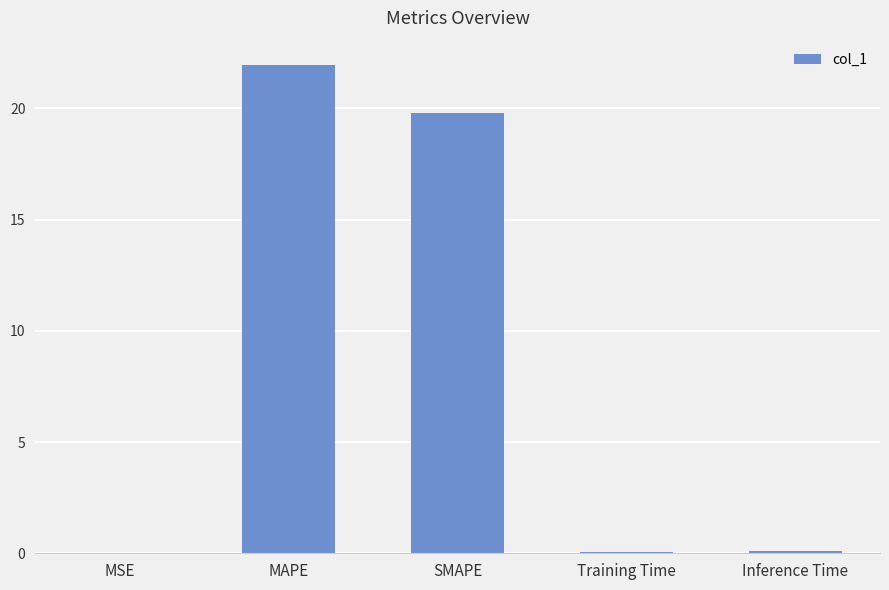

True or false: the data shows 31.5 at SMAPE.

False